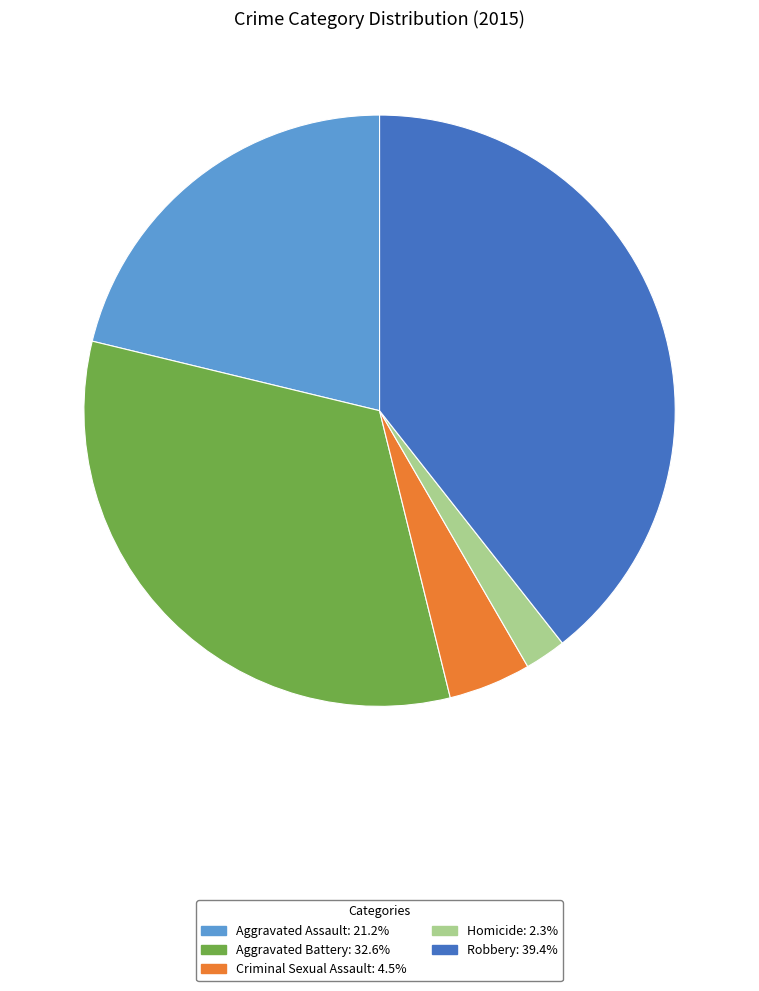

Combined, do Homicide and Robbery account for over 50%?

No